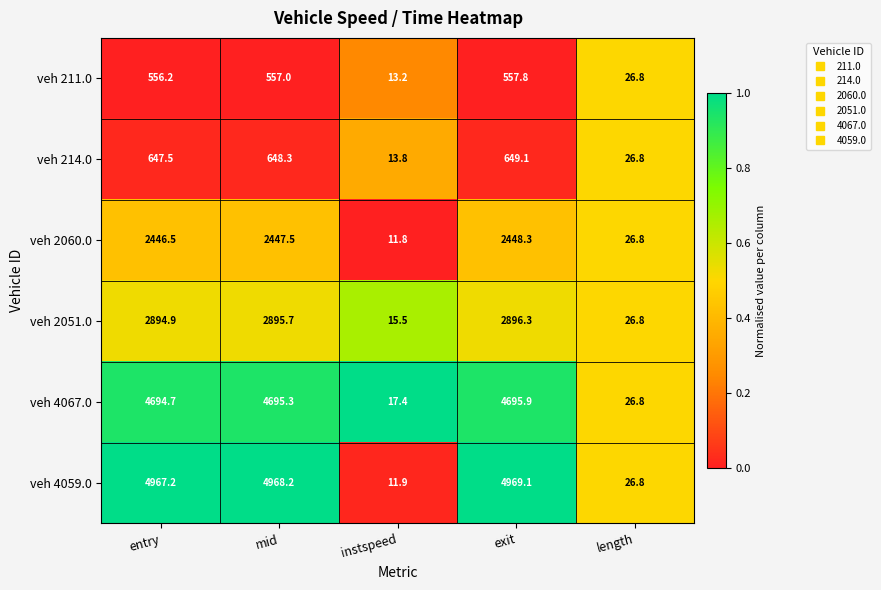

What is the difference between the veh 4067.0 values at exit and entry?

1.2